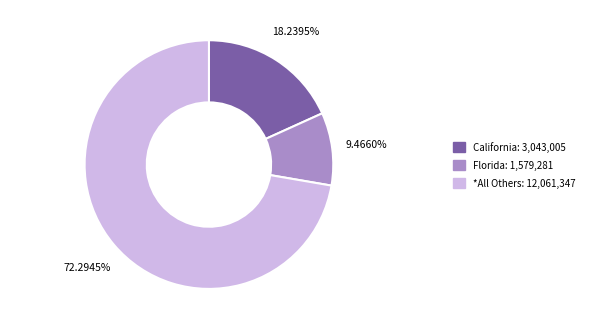

Count the number of slices in the pie.

3